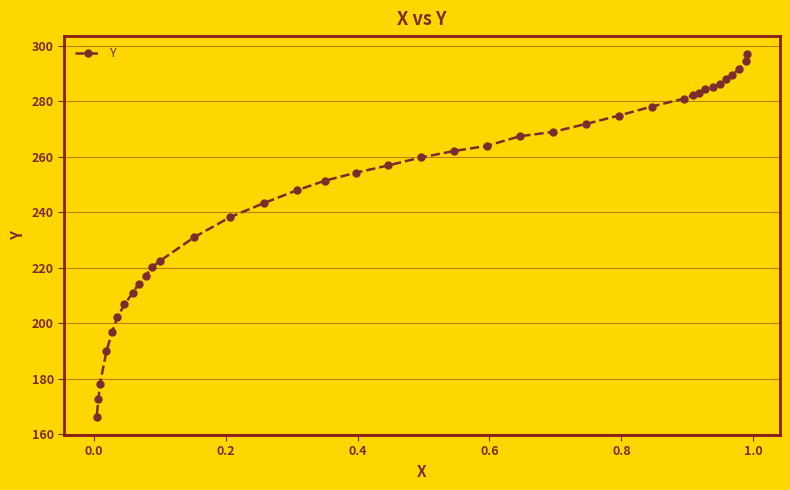

Does the chart have visible grid lines?

Yes